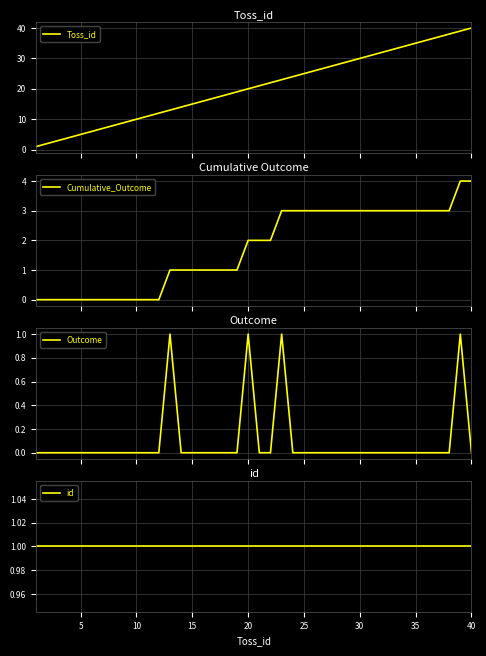

What is the maximum value for Cumulative_Outcome?

4